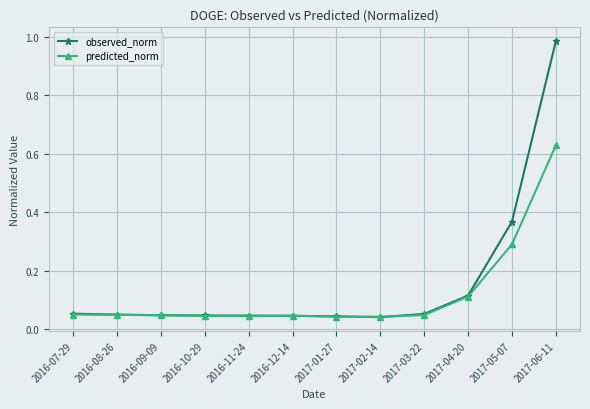

At 2017-06-11, list the series in order from largest to smallest.

observed_norm, predicted_norm